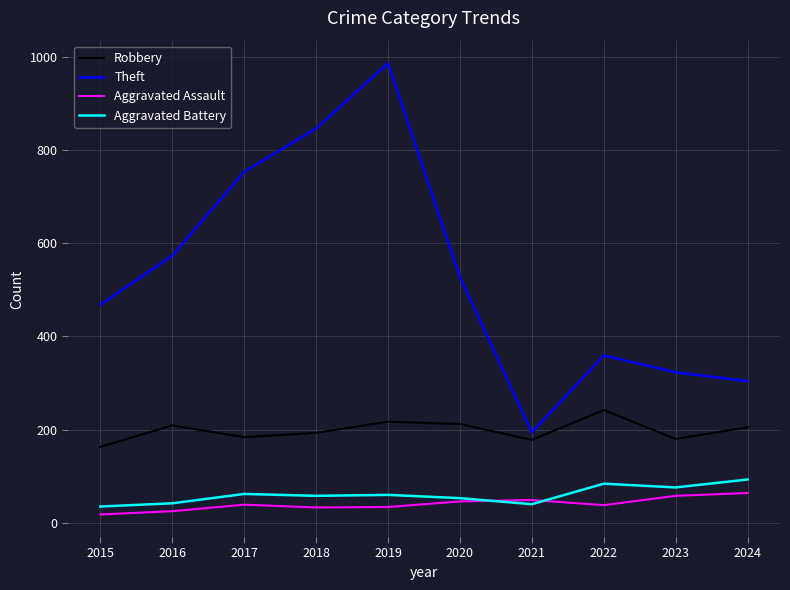

The Aggravated Battery series shows 74 at 2016. True or false?

False